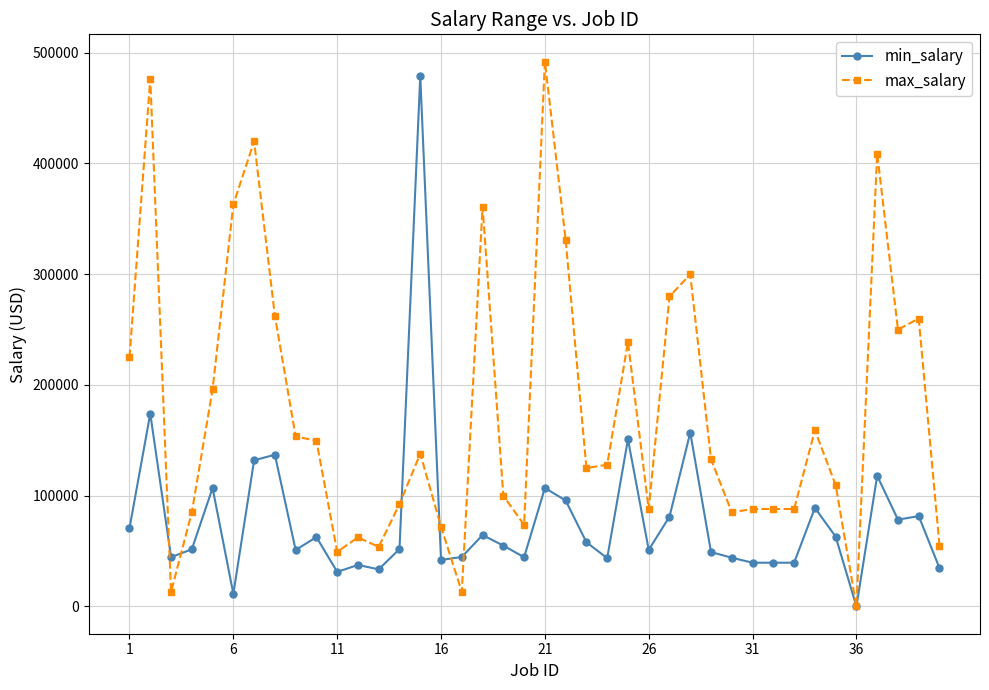

What is the maximum value shown in the chart?

492000